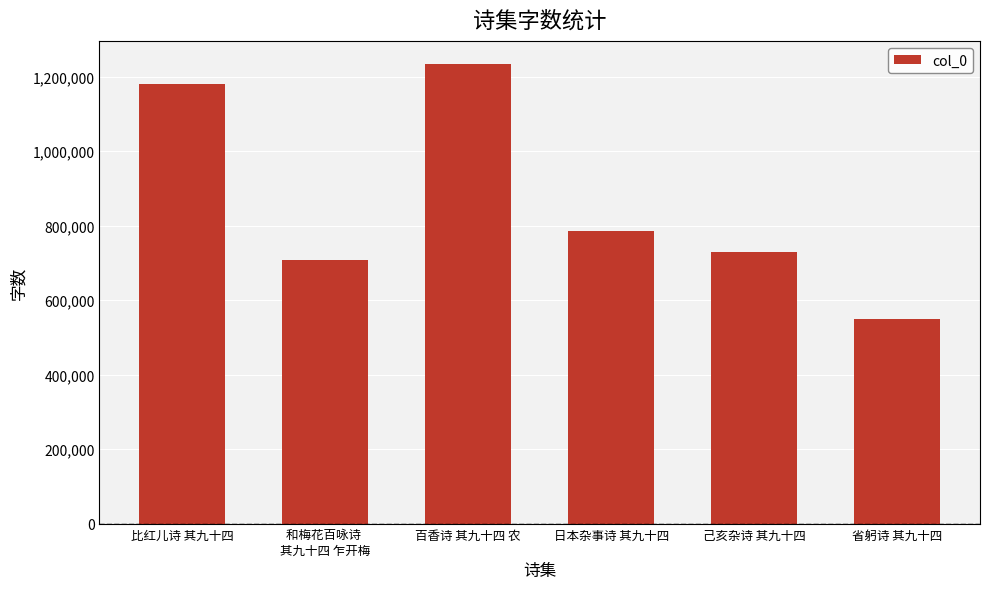

What is the label of the 2nd bar from the right?

己亥杂诗 其九十四